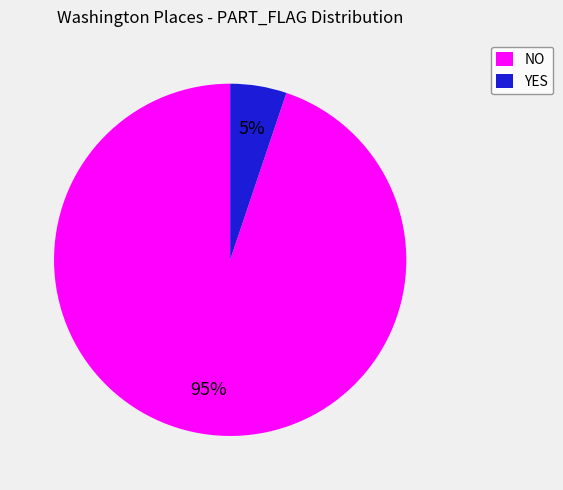

The NO slice represents 95% of the pie. True or false?

True